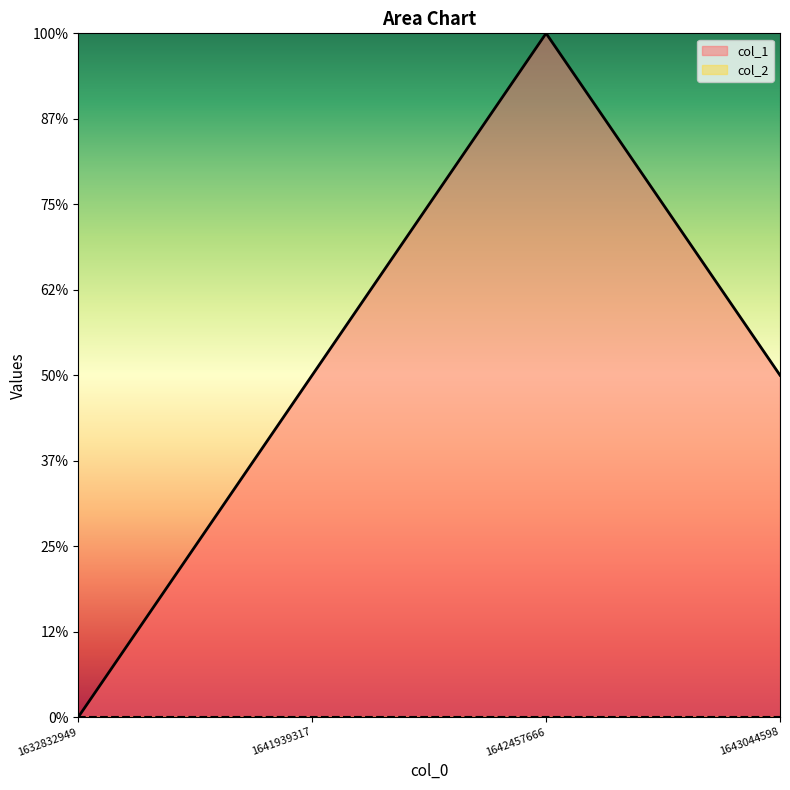

Rank the categories by value from lowest to highest.

1632832949, 1641939317, 1643044598, 1642457666